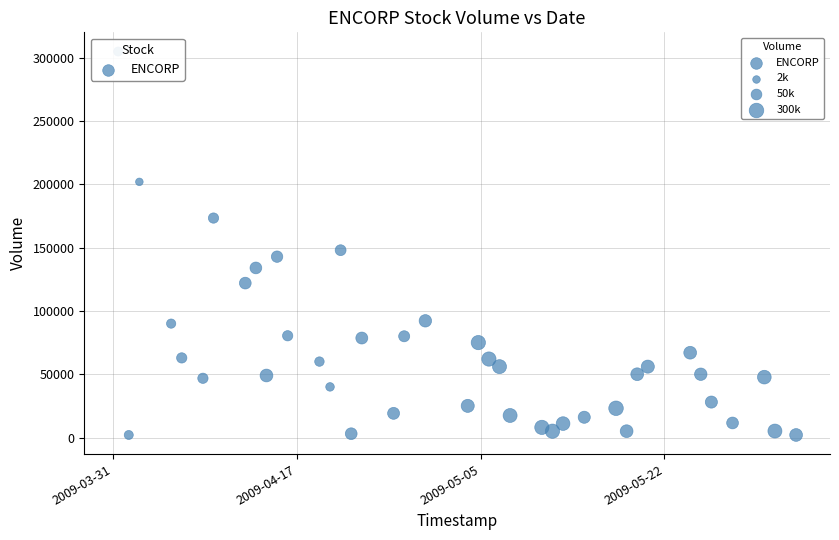

What Y value in the scatter plot is closest to 153500?

148000